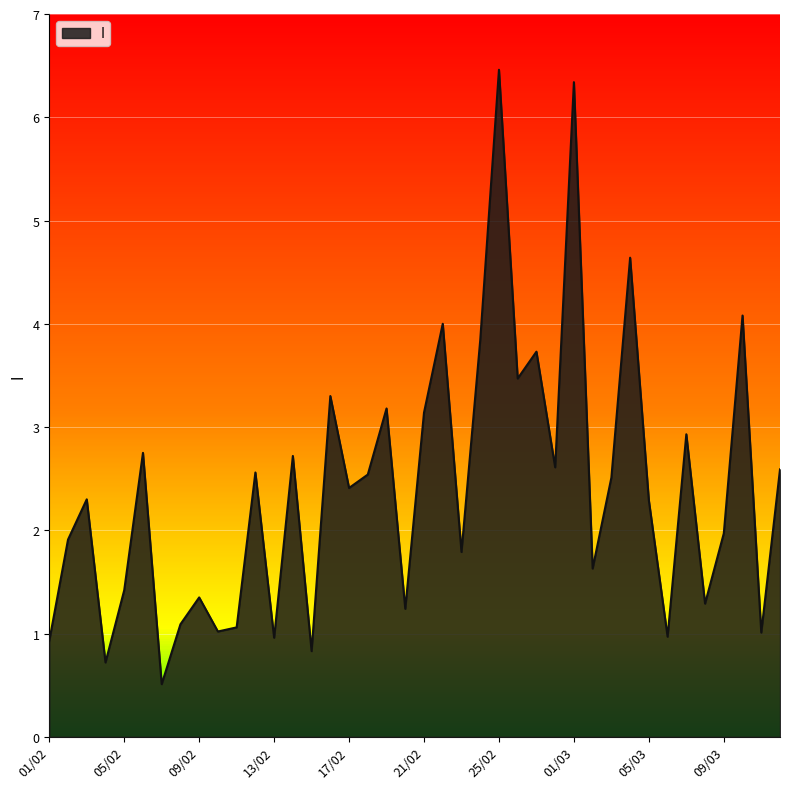

Count the number of categories in the chart.

40